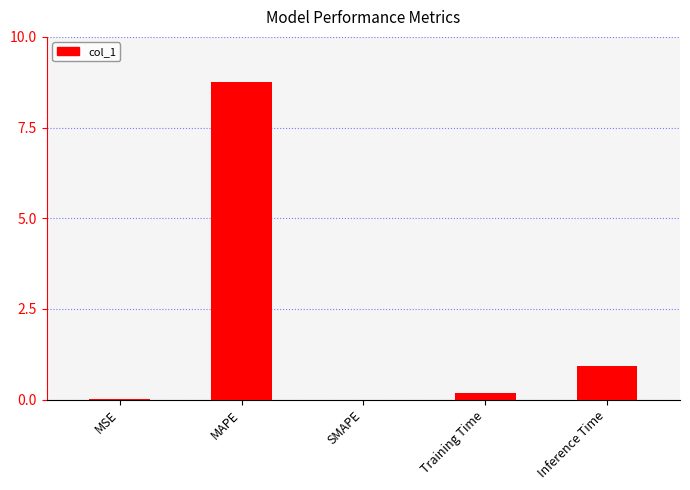

True or false: the data shows 13.1 at MAPE.

False